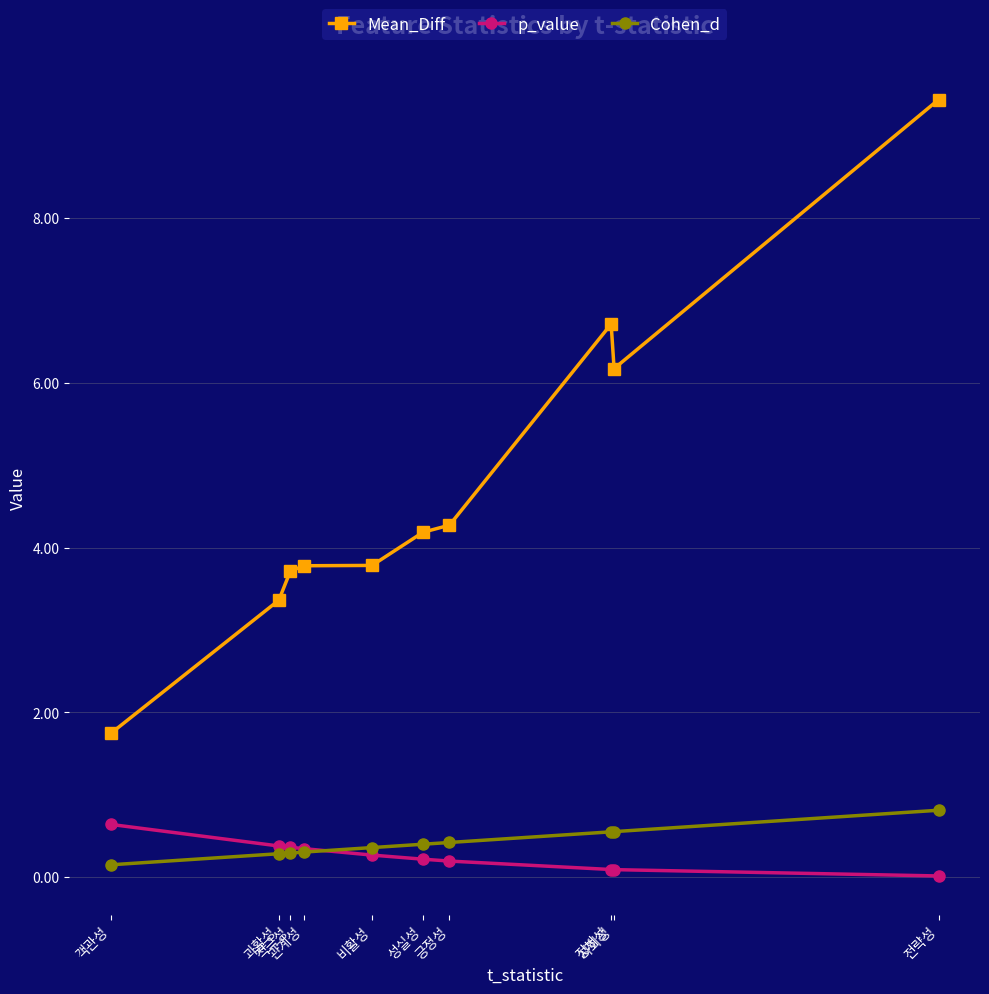

The p_value series shows 0.1 at 관계성. True or false?

False